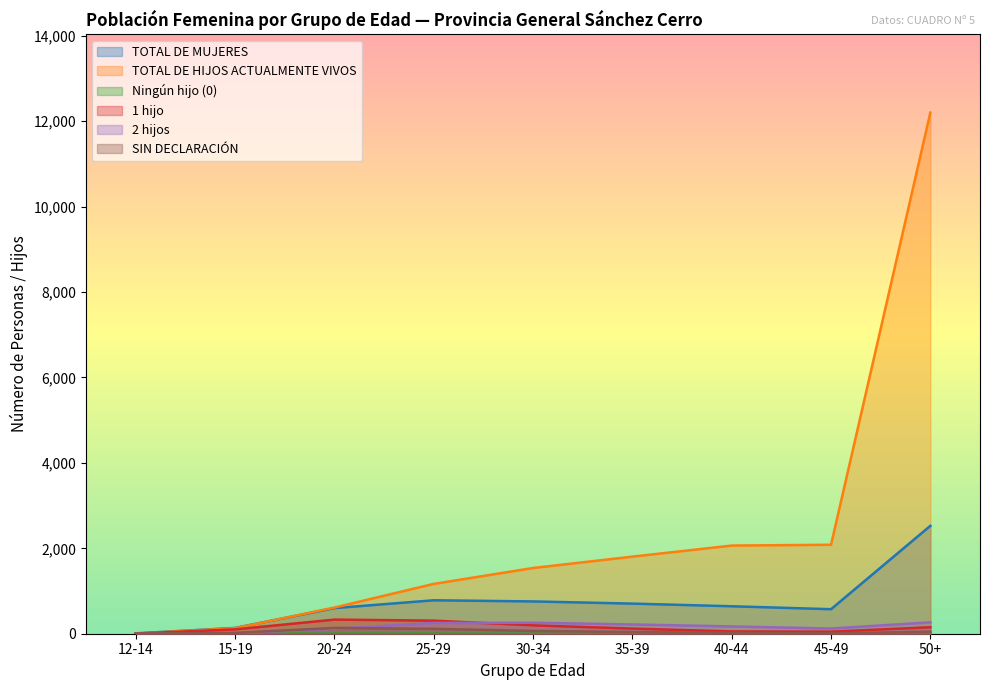

How many interior local valleys does the 2 hijos series have?

1